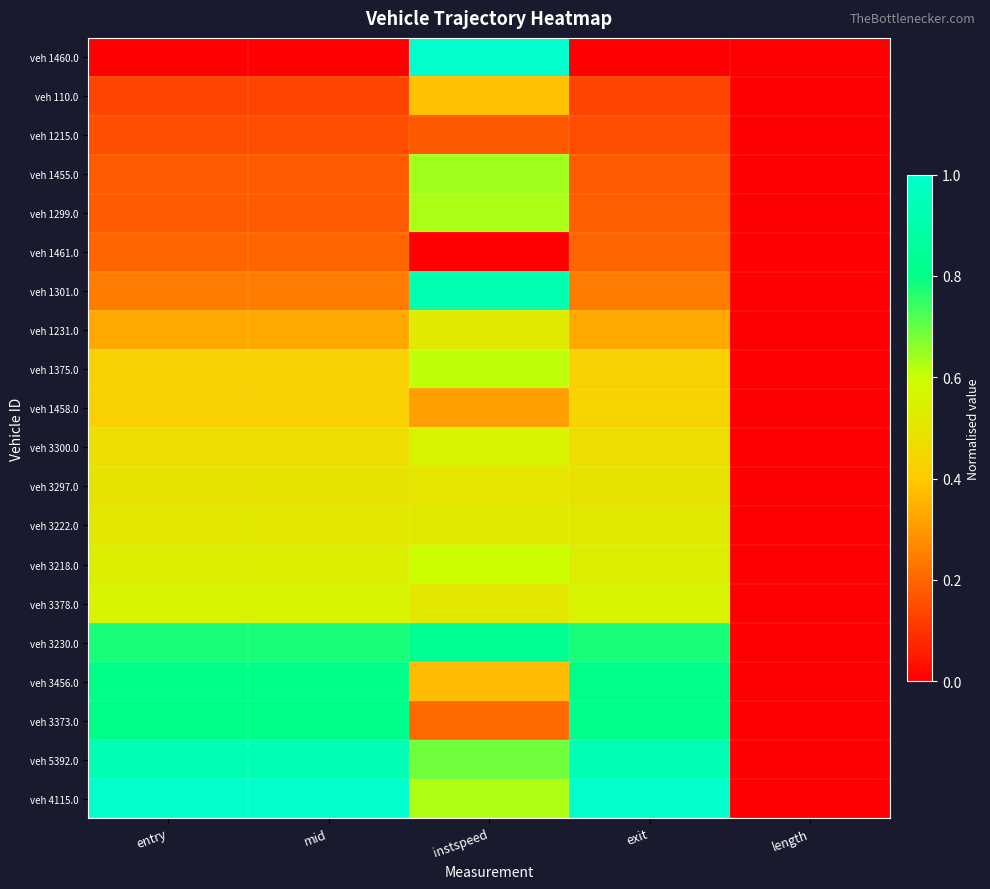

What is the total value across all series at exit?

9.2